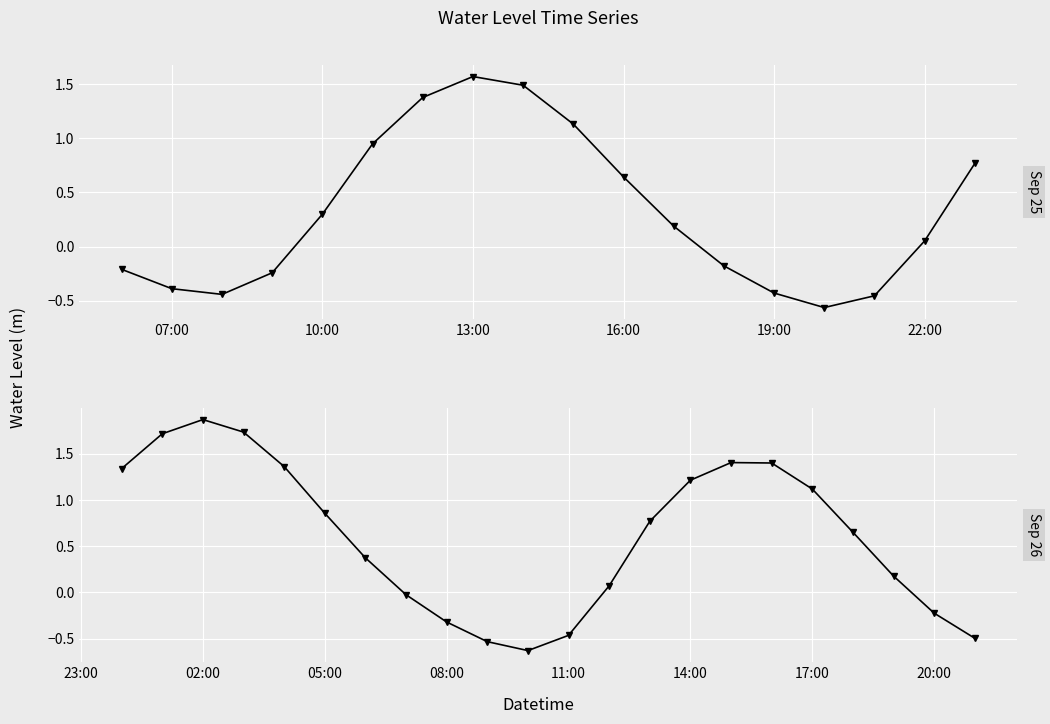

What is the value of the 28th point from the left?

-0.5